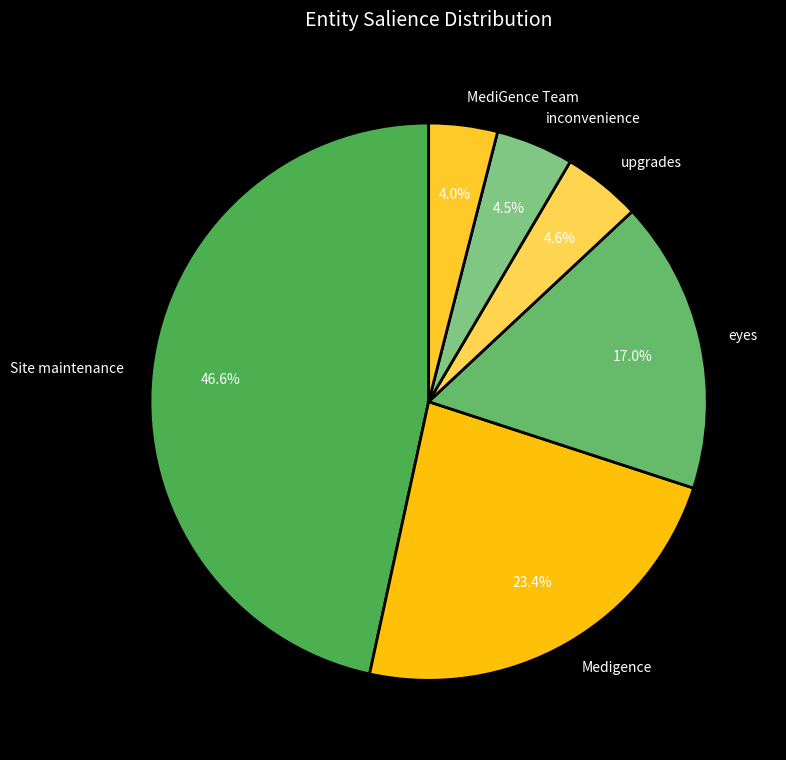

Is it true that MediGence Team is 16% of the pie?

False